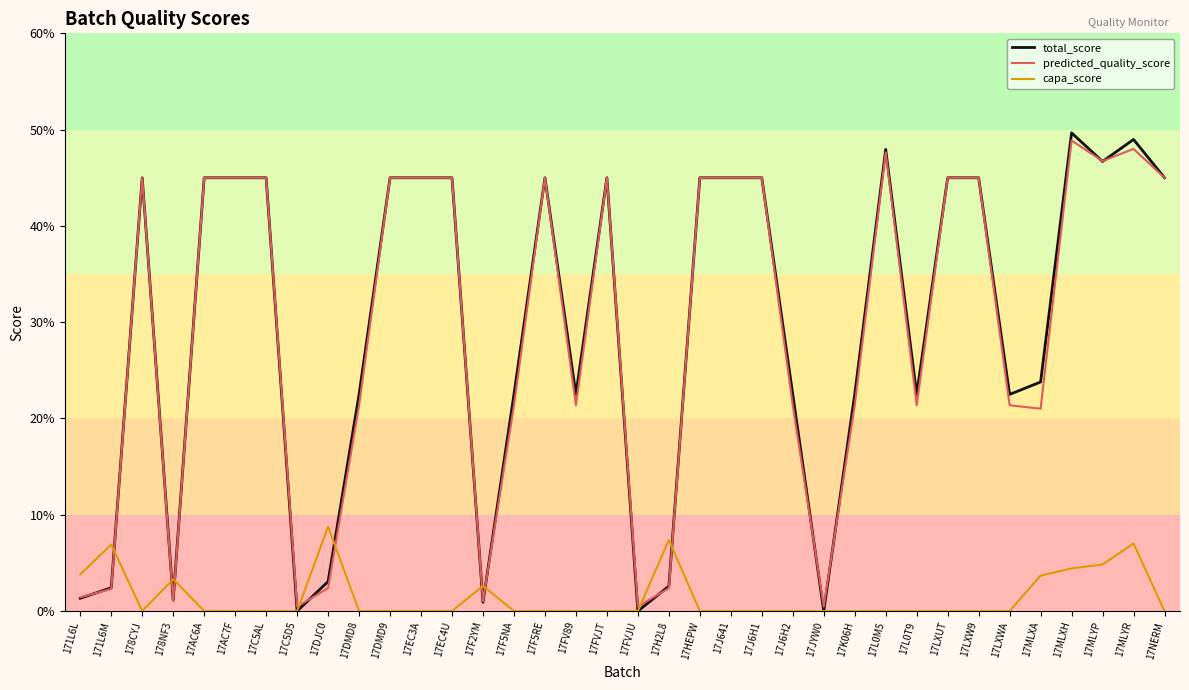

What position from the right is 17HEPW?

16